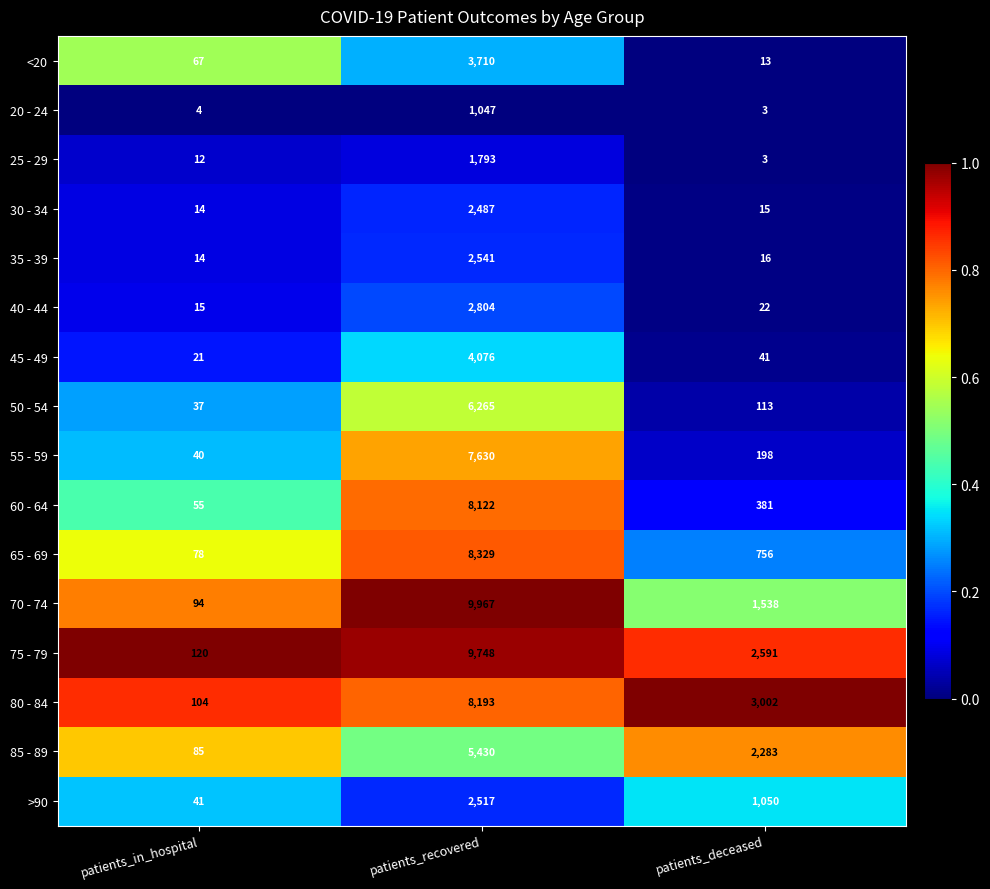

At which label does 25 - 29 reach its peak?

patients_recovered